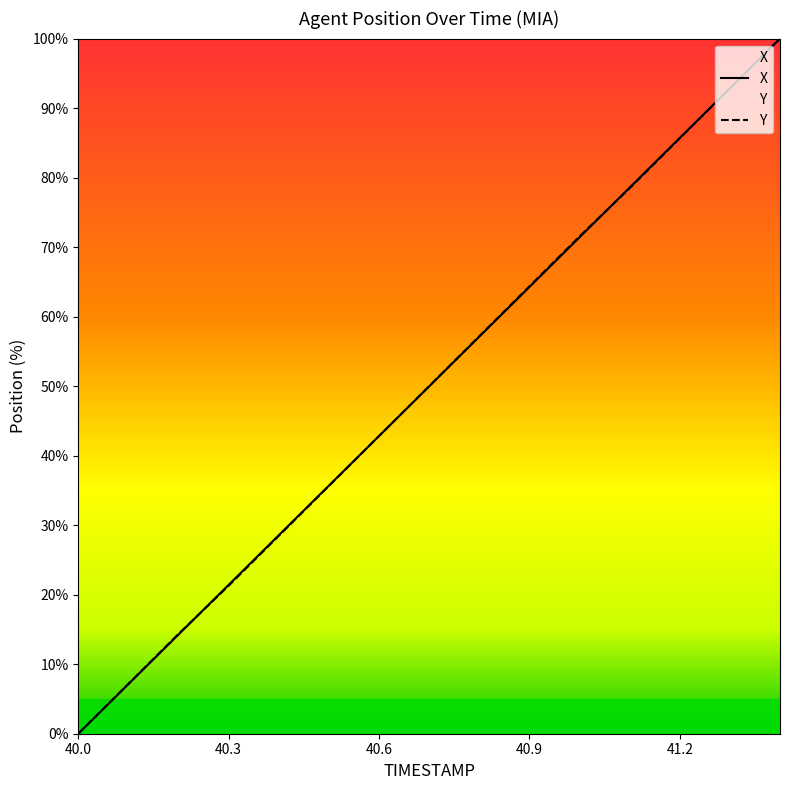

At how many categories does at least one series exceed 77?

4